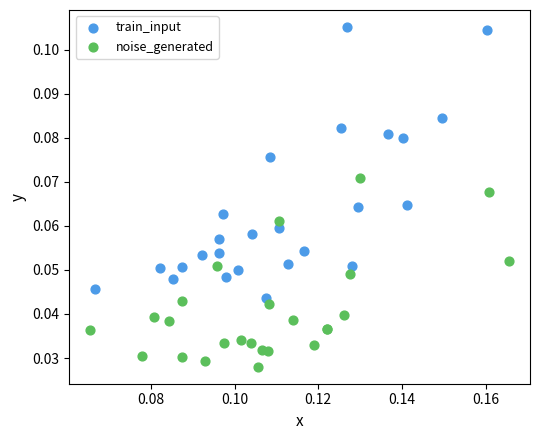

Which series reaches the minimum Y coordinate?

noise_generated